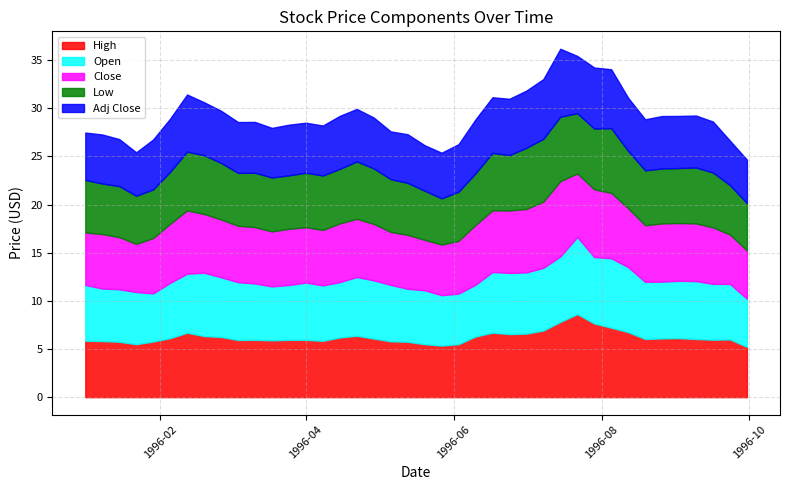

What is the highest value of the High series?

8.6